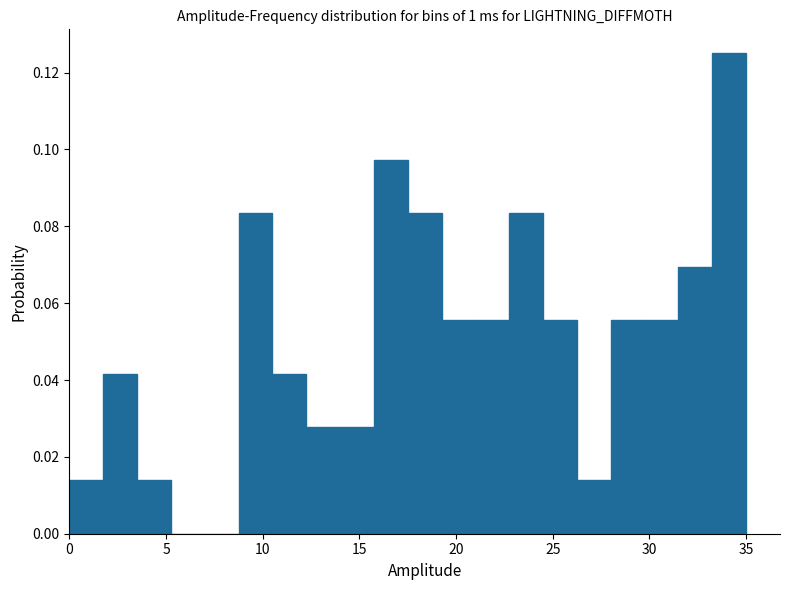

Read against the x-axis, roughly where is the centre of the tallest bar?

34.0